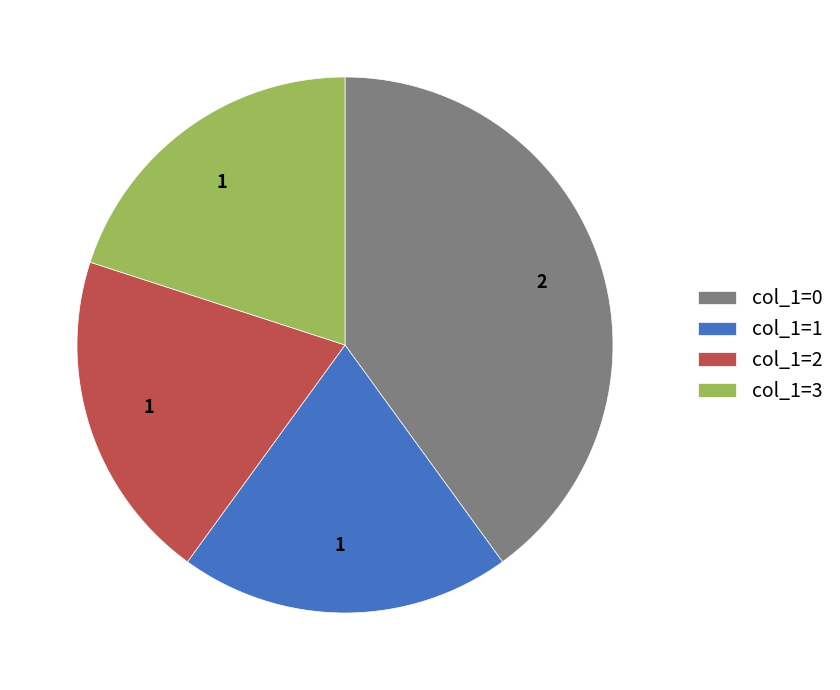

Is the sum of col_1=2 and col_1=0 greater than half?

Yes